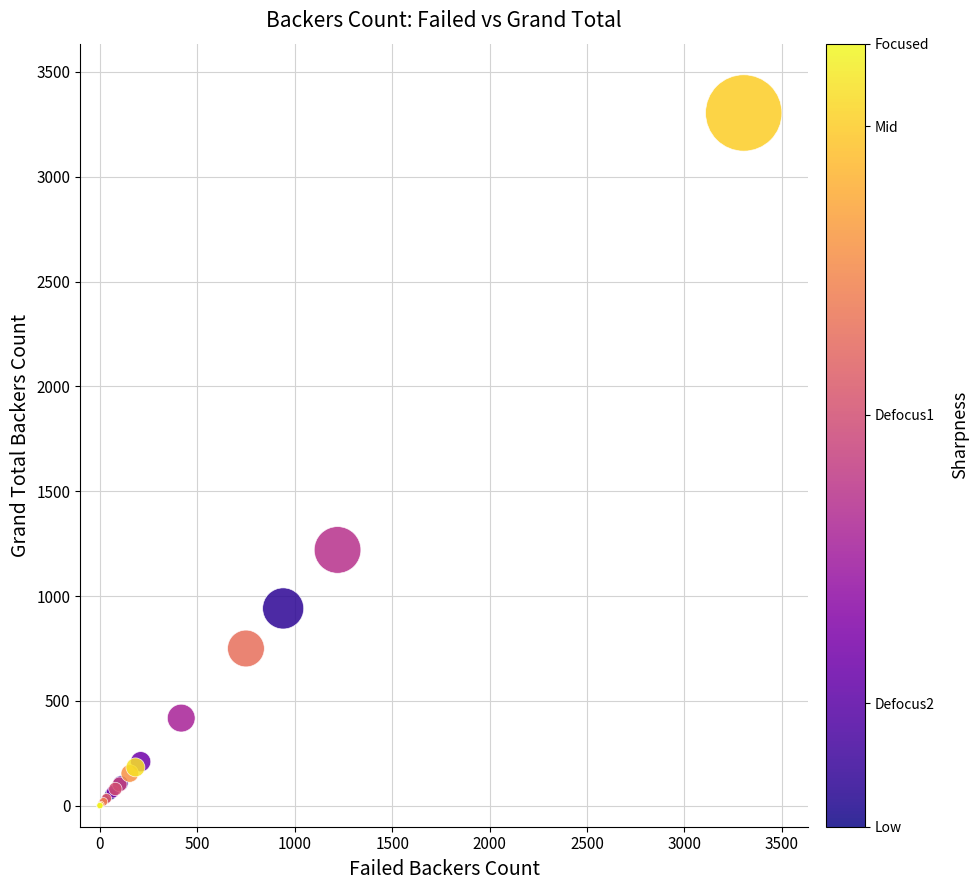

What Y value in the scatter plot is closest to 1652?

1220